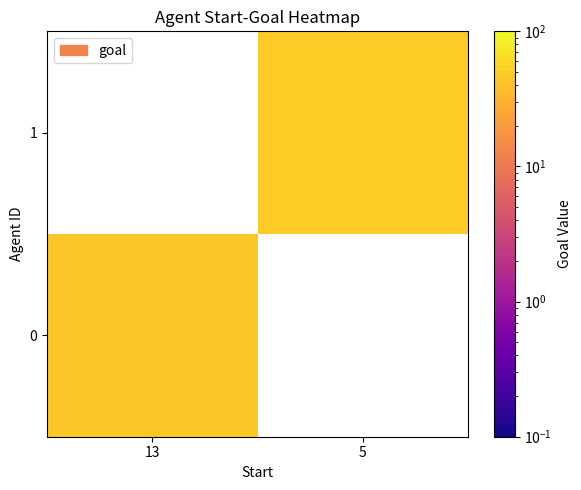

Count the number of categories in the chart.

2